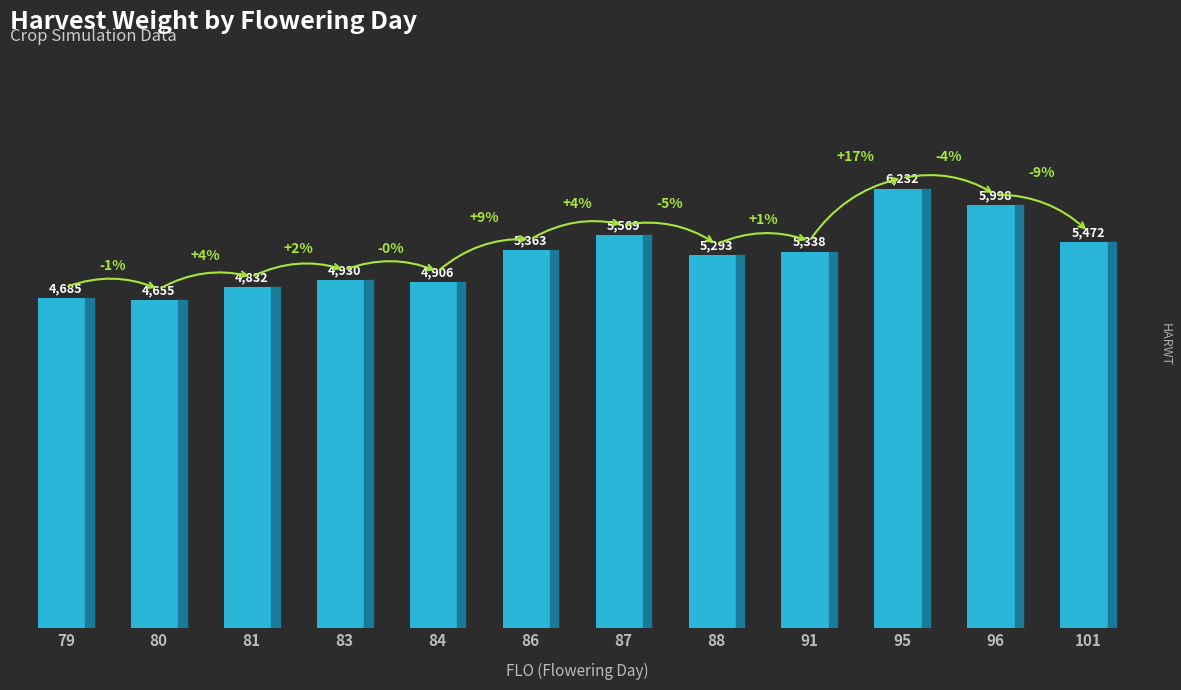

Does the chart contain stacked bars?

No